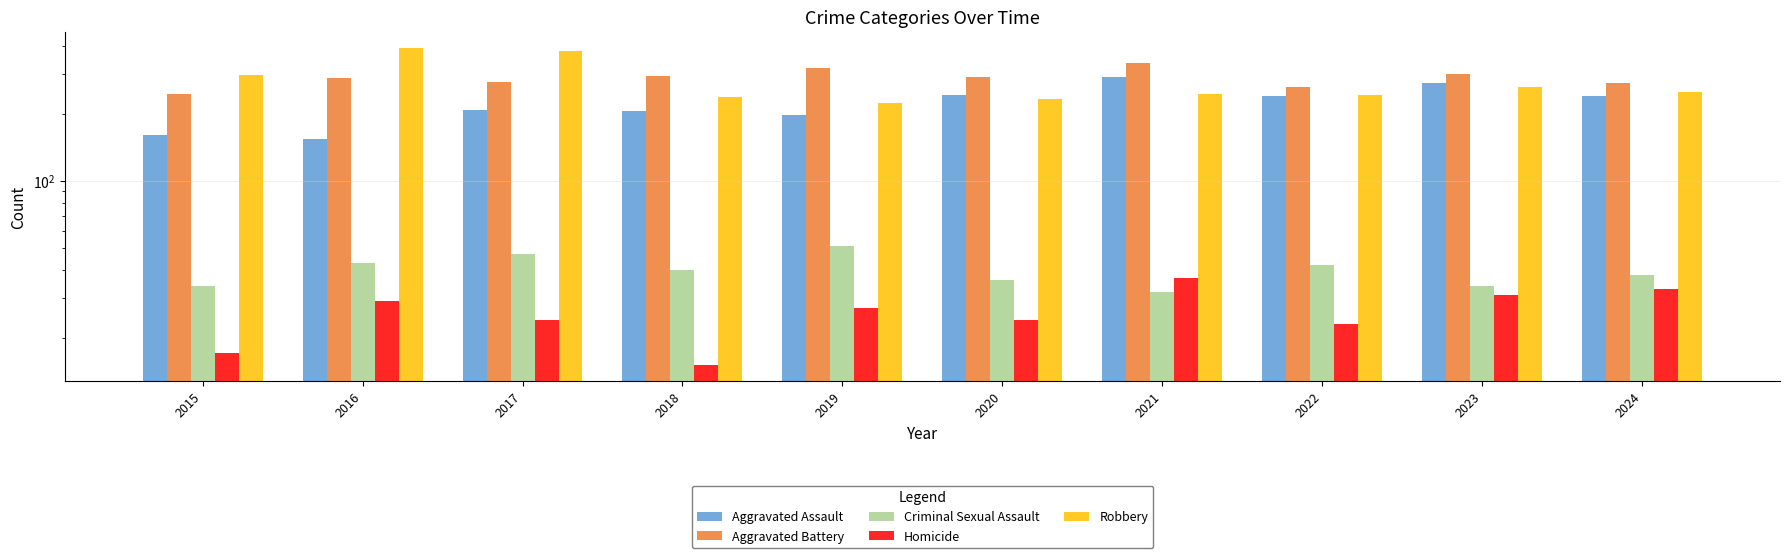

True or false: Aggravated Battery has a value of 59 at 2015.

False